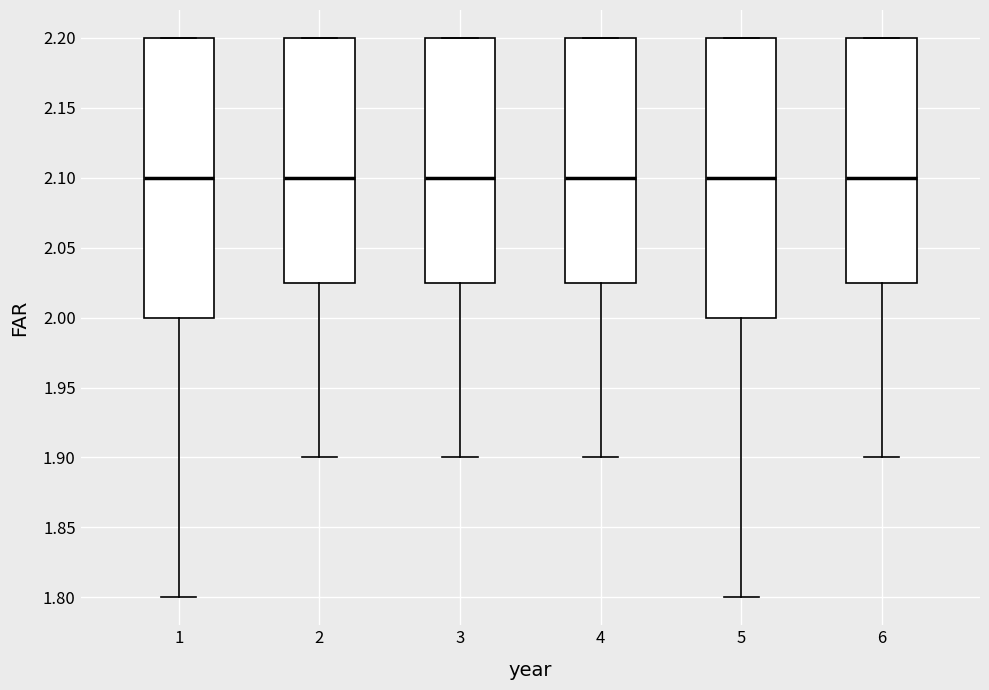

Reading left to right, transcribe this box plot: for each box, give where its median line is, the range the box spans, and where its two whiskers end, as read against the y-axis. The values are not printed on the chart, so give them approximately, as read against the axis.

1: median 2.100, box 2.000 to 2.200, whiskers 1.800 to 2.200
2: median 2.100, box 2.025 to 2.200, whiskers 1.900 to 2.200
3: median 2.100, box 2.025 to 2.200, whiskers 1.900 to 2.200
4: median 2.100, box 2.025 to 2.200, whiskers 1.900 to 2.200
5: median 2.100, box 2.000 to 2.200, whiskers 1.800 to 2.200
6: median 2.100, box 2.025 to 2.200, whiskers 1.900 to 2.200